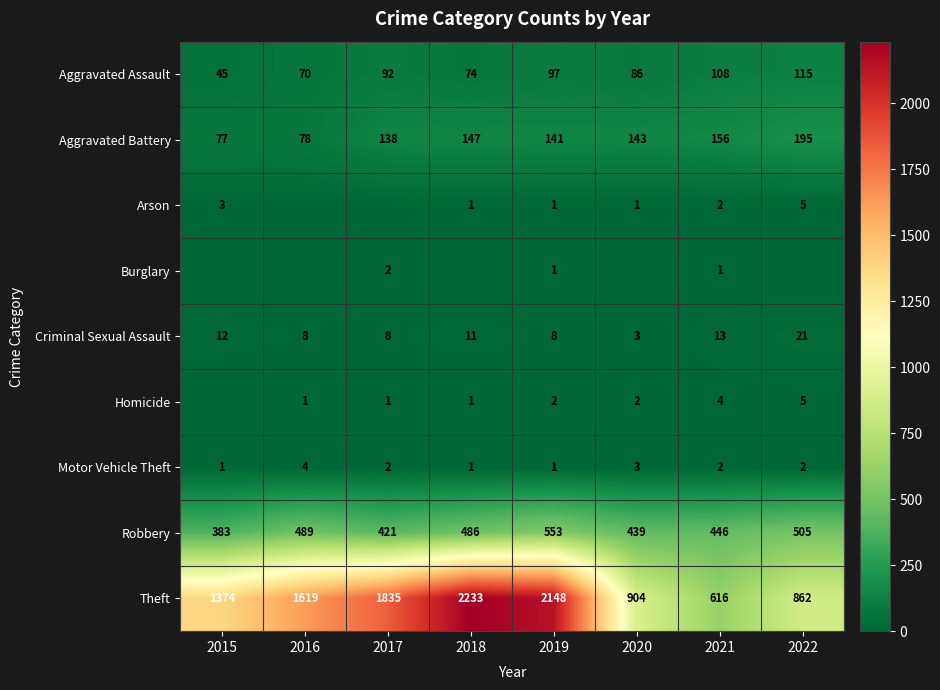

What is the sum of all Theft values?

11591